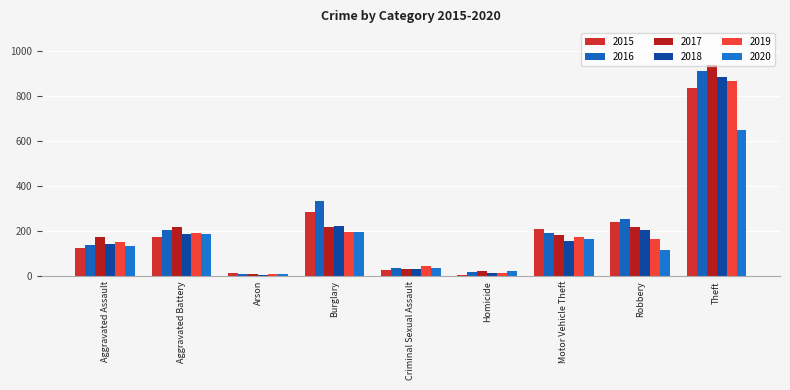

What is the label of the 2nd bar from the right?

Robbery